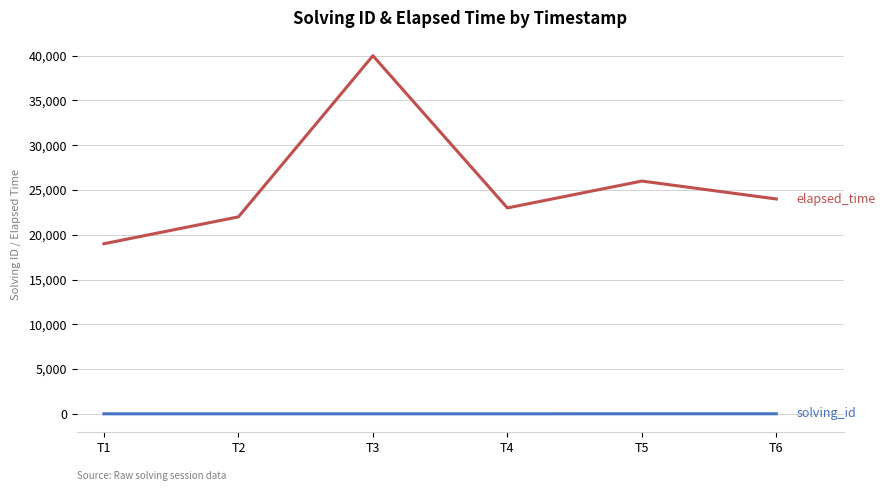

What is the maximum value shown in the chart?

40000